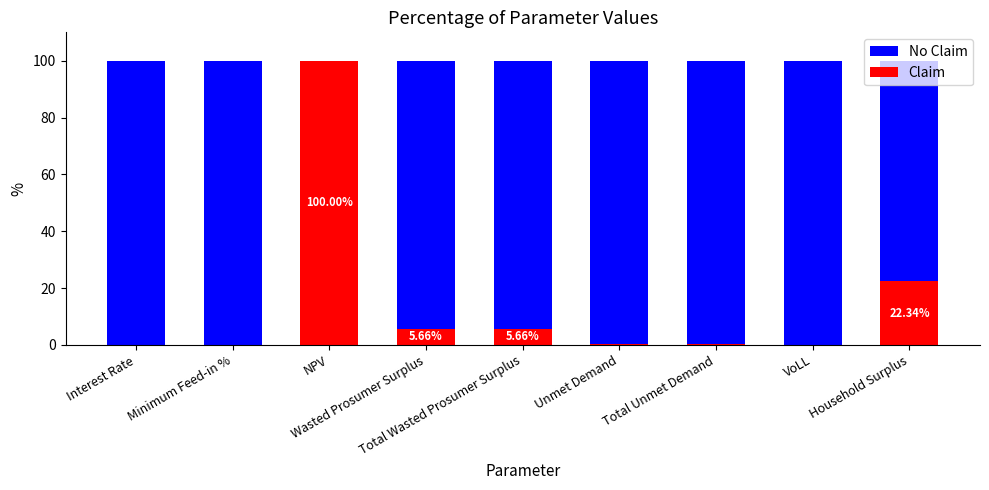

Which series has the widest spread of values?

No Claim